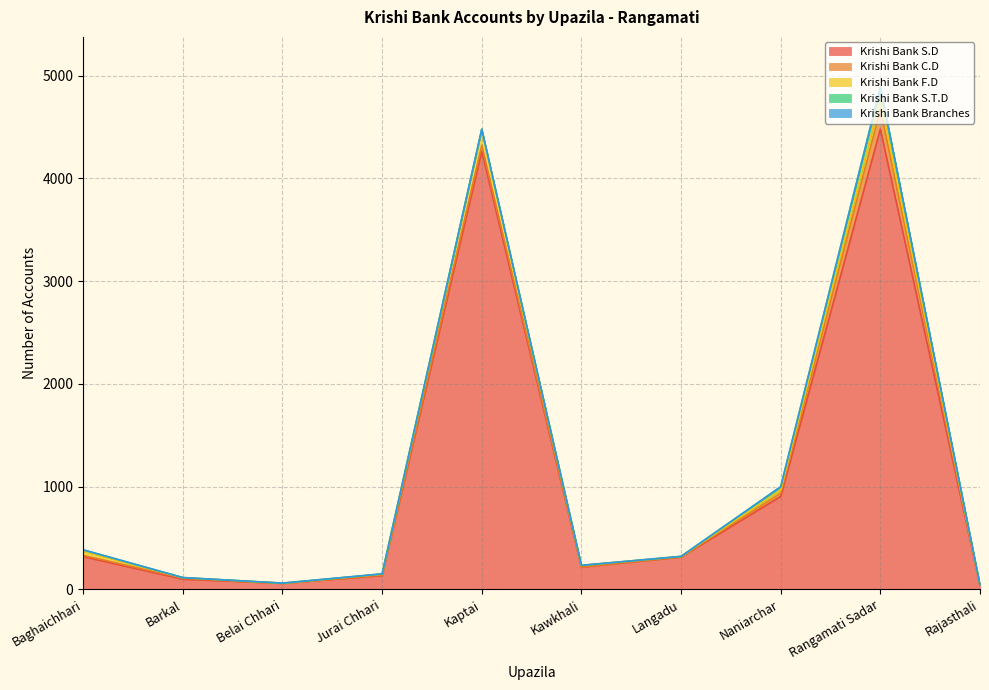

What are all the series names shown in the legend?

Krishi Bank S.D, Krishi Bank C.D, Krishi Bank F.D, Krishi Bank S.T.D, Krishi Bank Branches